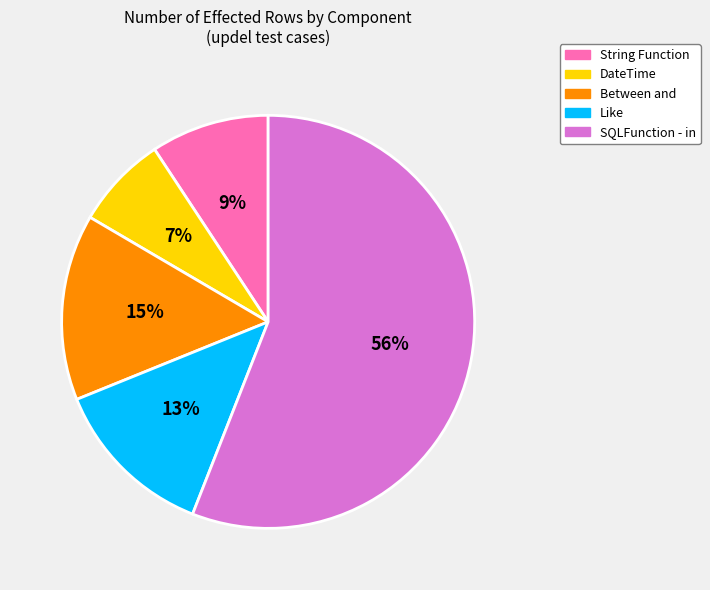

Does any single category account for the majority?

Yes